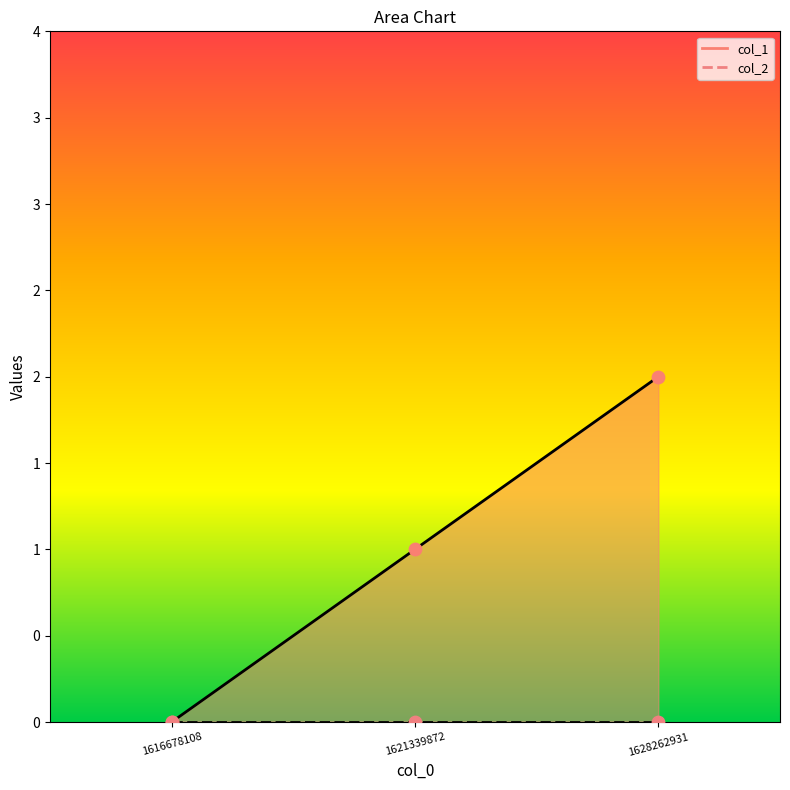

Which has a higher value, 1616678108 or 1628262931?

1628262931